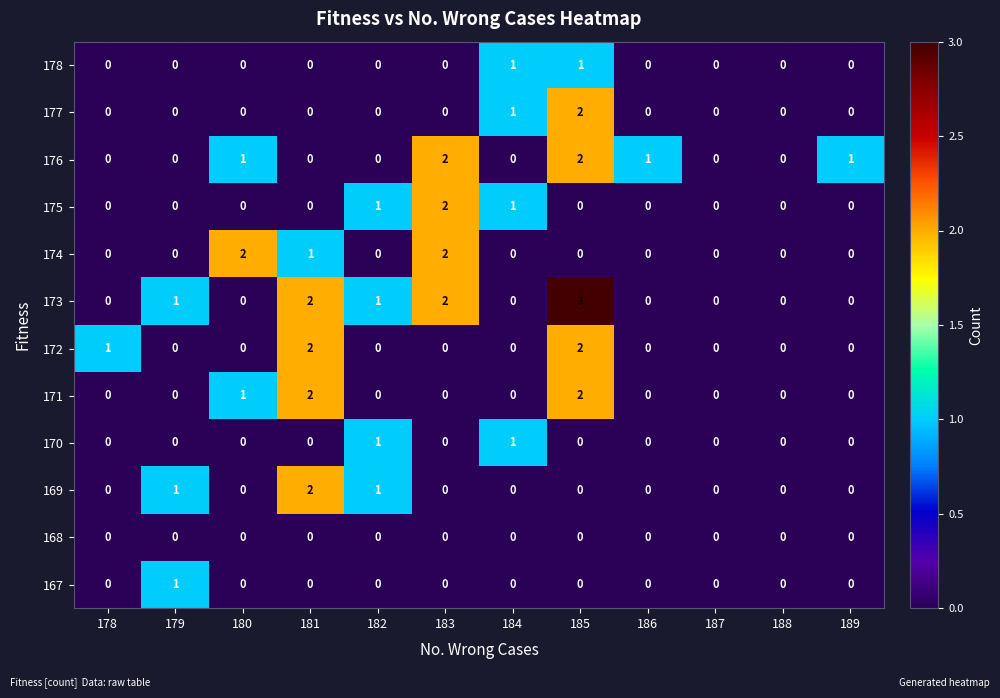

What is the total value across all series at 179?

3